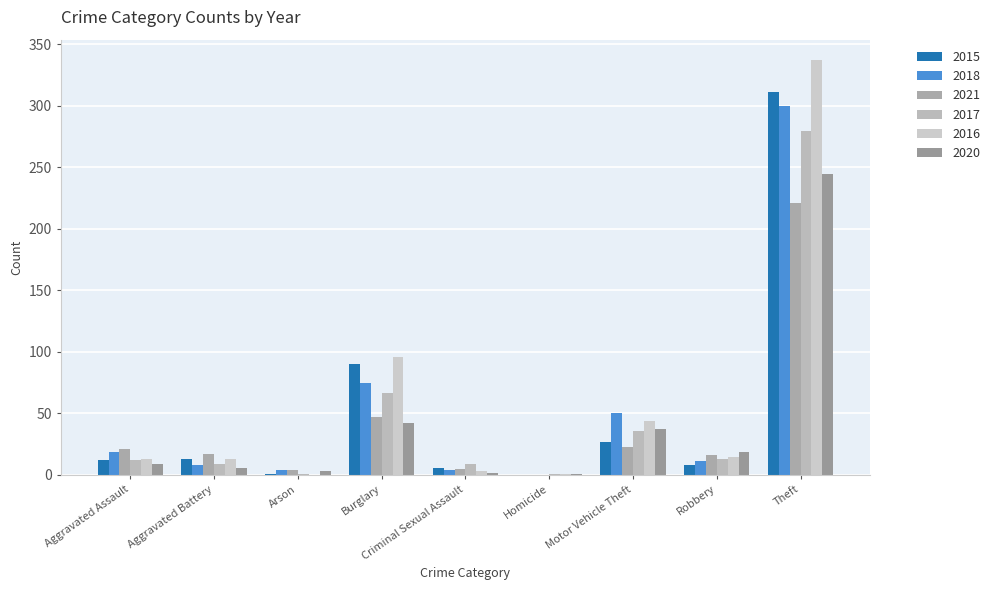

How many groups of bars are there?

9